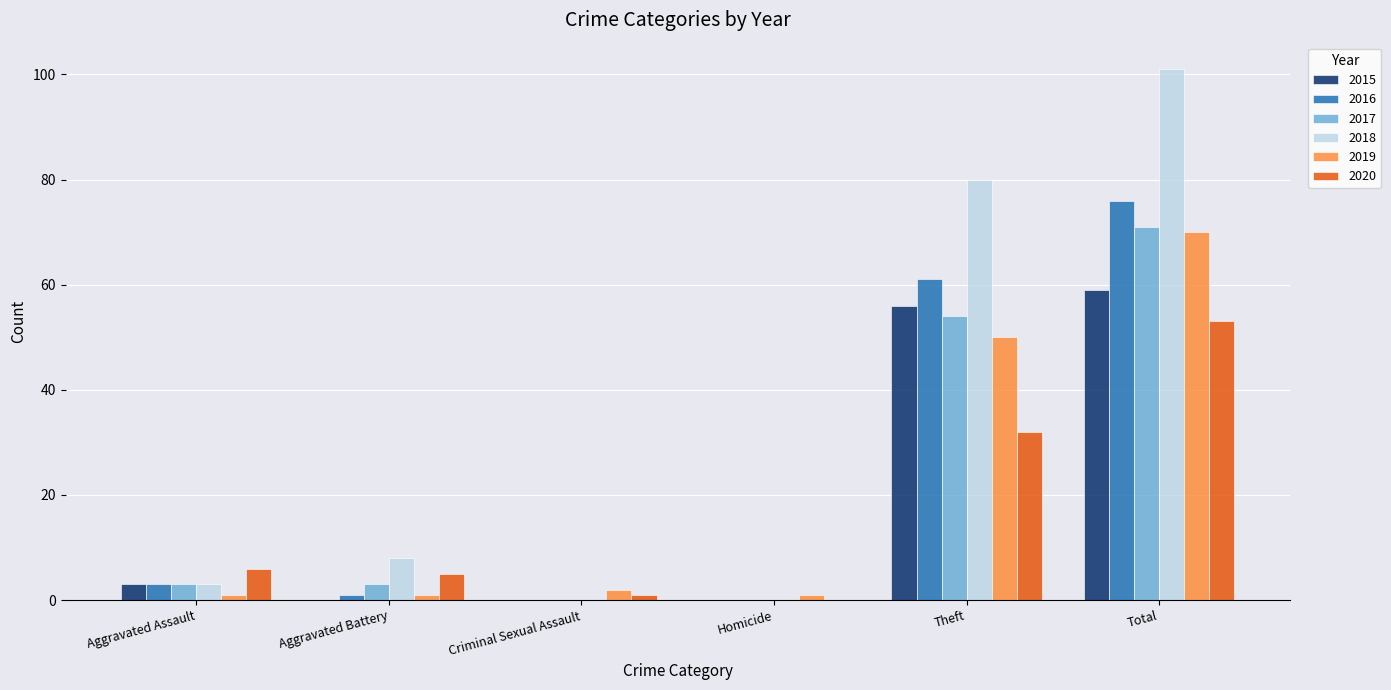

How many categories are shown in the chart?

6